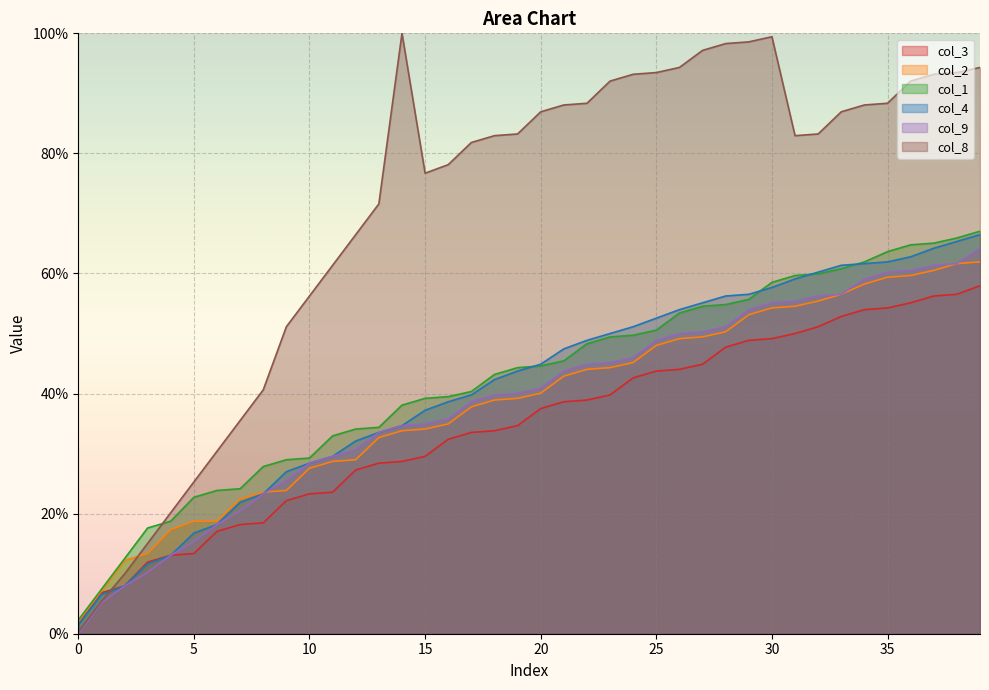

At how many categories does at least one series exceed 66?

28